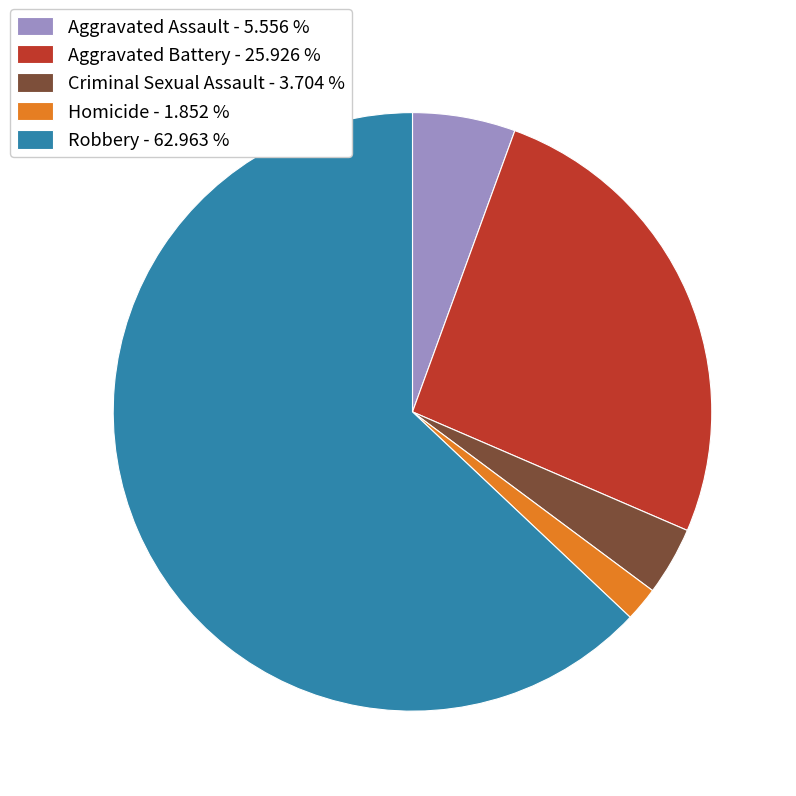

Does Robbery - 62.963 % represent more than half of the total?

Yes